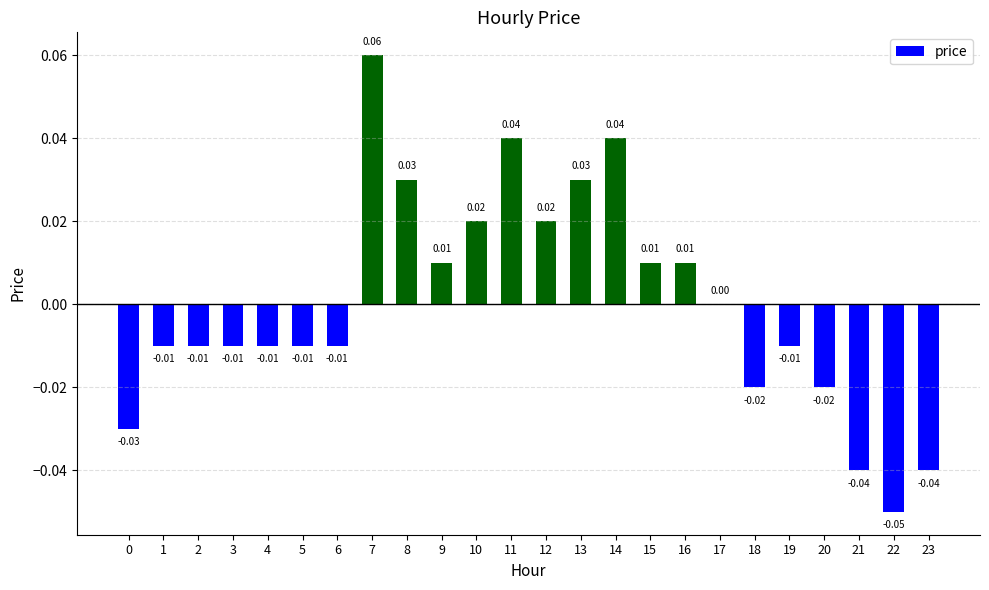

What is the maximum value shown in the chart?

0.1